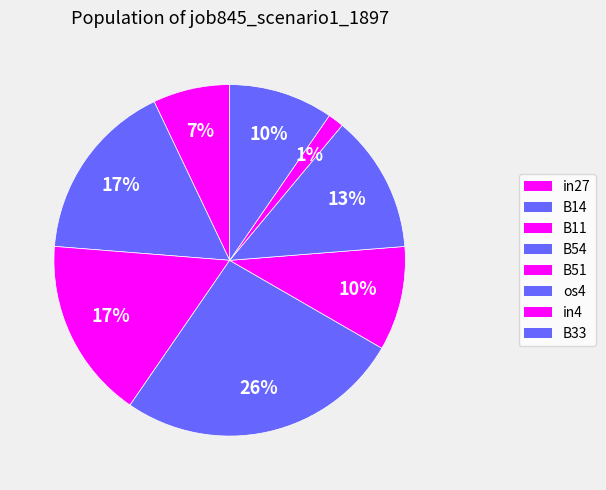

The B51 slice represents 4% of the pie. True or false?

False